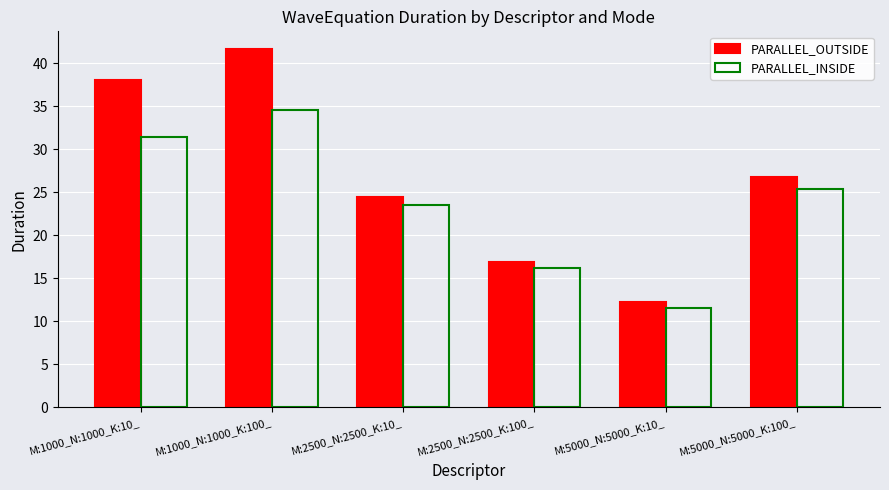

What is the sum of all PARALLEL_OUTSIDE values?

159.9